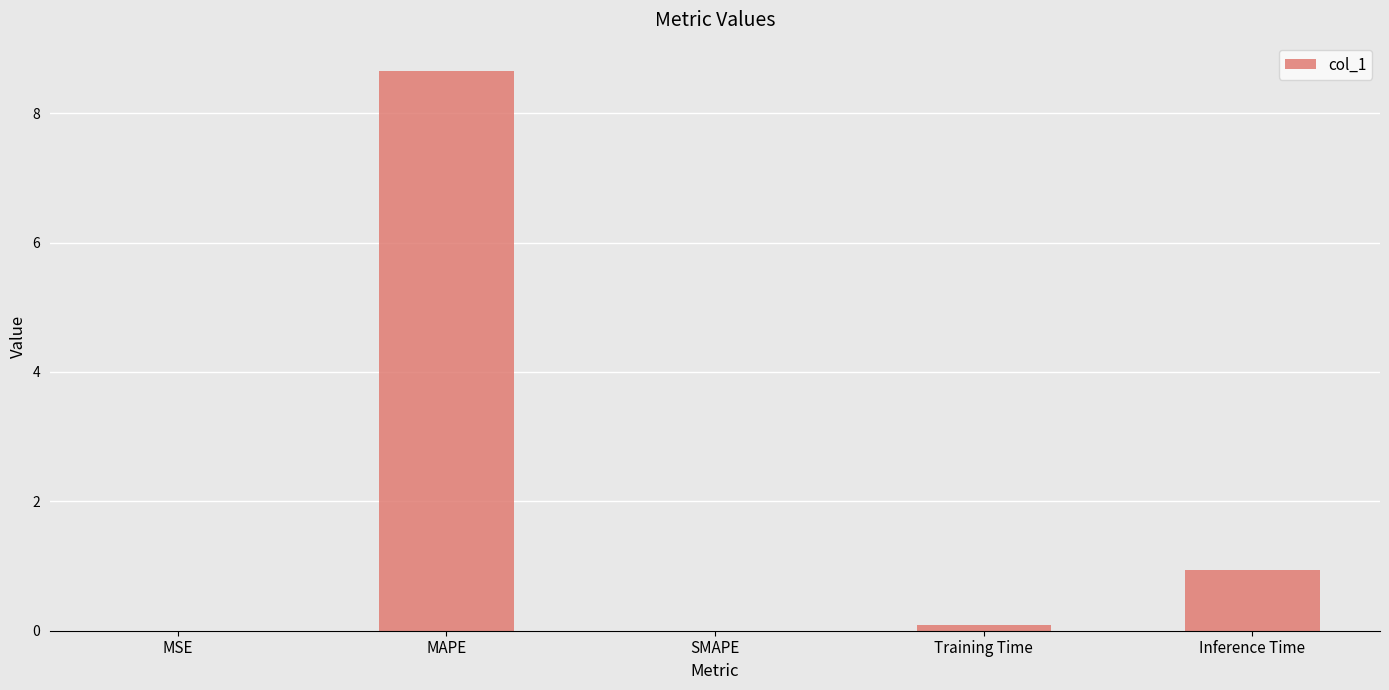

What is the sum of all values?

9.7